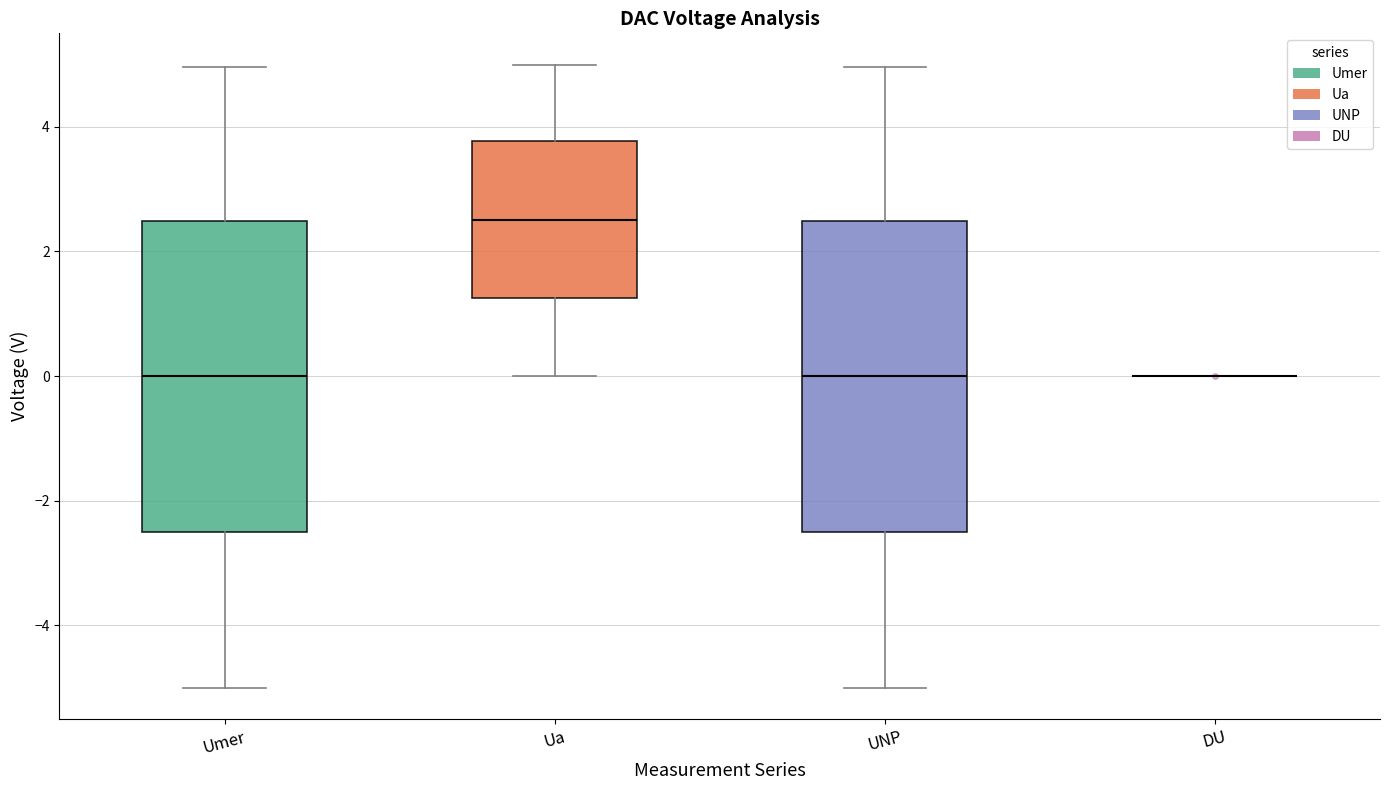

Reading left to right, transcribe this box plot: for each box, give where its median line is, the range the box spans, and where its two whiskers end, as read against the y-axis. The values are not printed on the chart, so give them approximately, as read against the axis.

Umer: median 0.0, box -2.6 to 2.4, whiskers -5.0 to 5.0
Ua: median 2.6, box 1.2 to 3.8, whiskers 0.0 to 5.0
UNP: median 0.0, box -2.6 to 2.4, whiskers -5.0 to 5.0
DU: box collapsed to a line at 0.0, whiskers 0.0 to 0.0